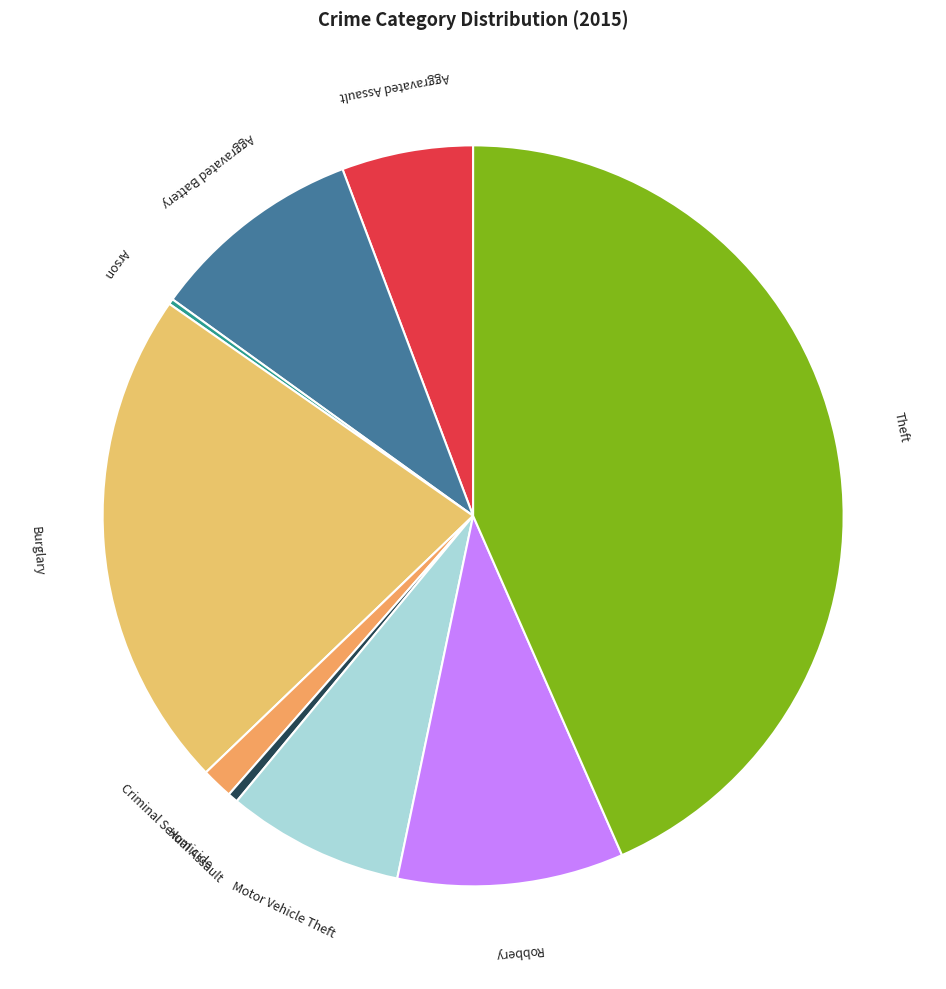

Is the sum of Robbery and Homicide greater than half?

No